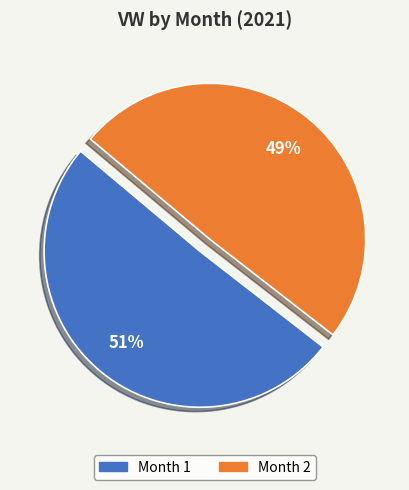

True or false: Month 1 accounts for 51% of the total.

True